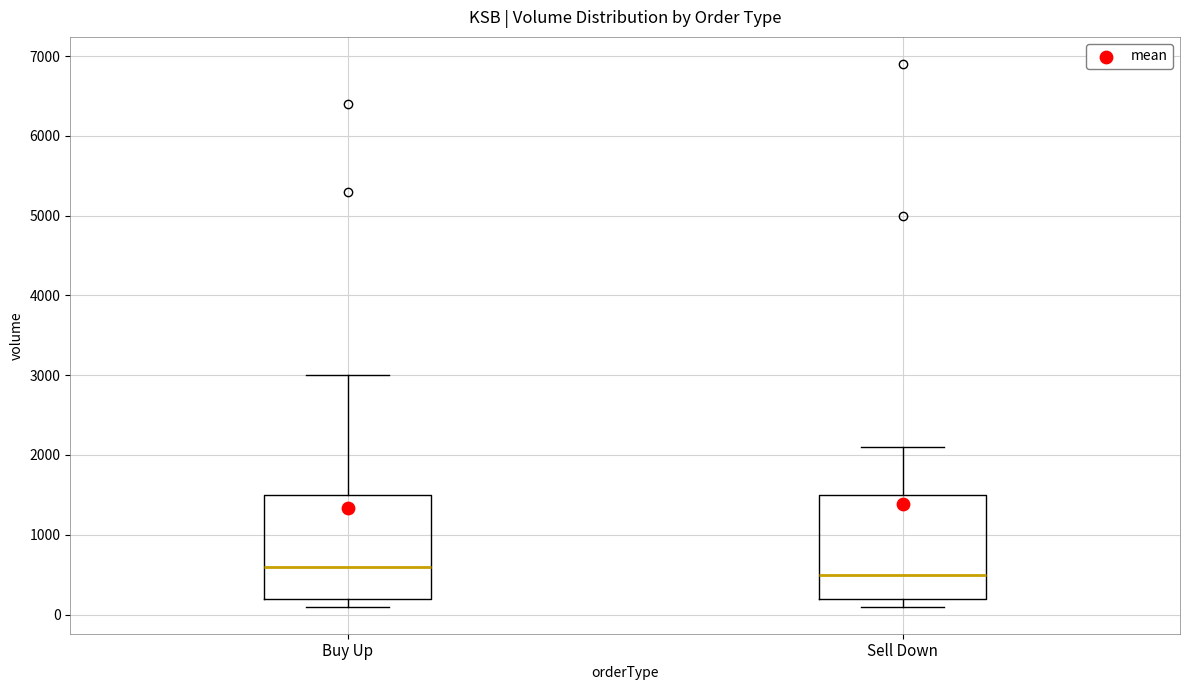

Reading left to right, transcribe this box plot: for each box, give where its median line is, the range the box spans, and where its two whiskers end, as read against the y-axis. The values are not printed on the chart, so give them approximately, as read against the axis.

Buy Up: median 600, box 200 to 1500, whiskers 100 to 3000
Sell Down: median 500, box 200 to 1500, whiskers 100 to 2100